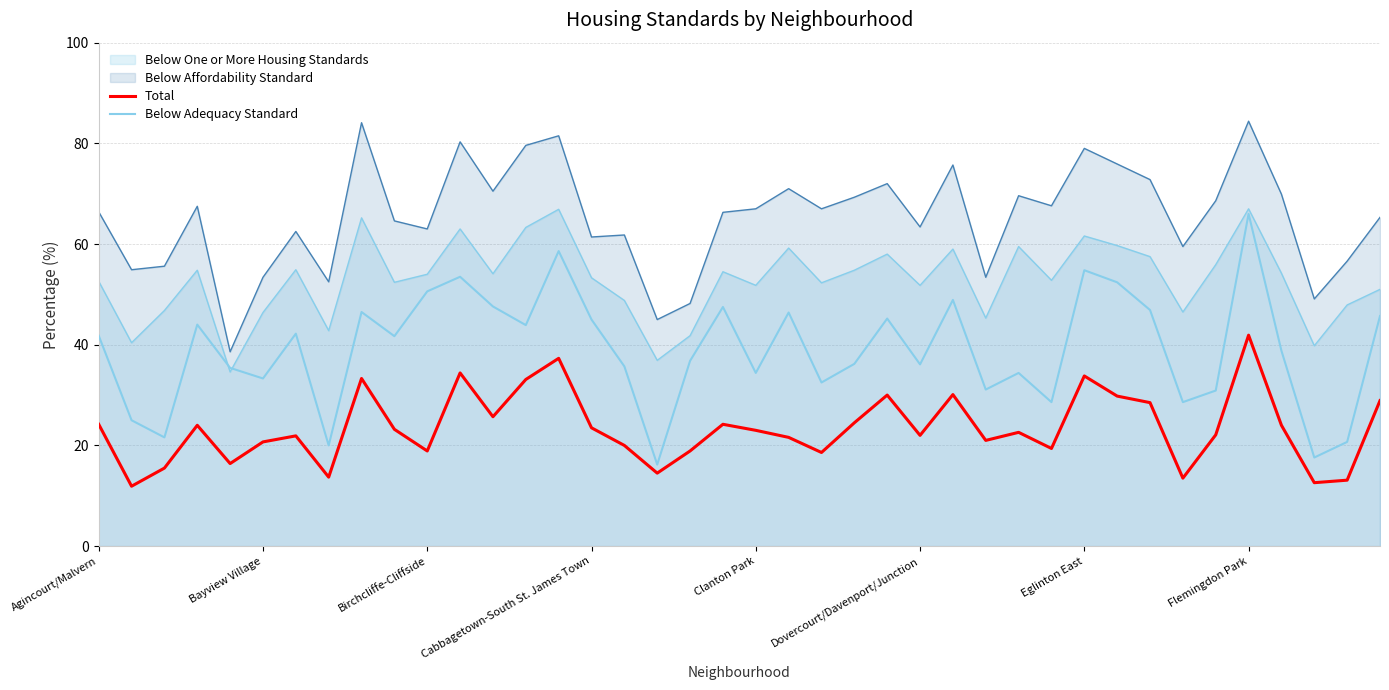

What is the lowest value of the Below Adequacy Standard series?

16.2